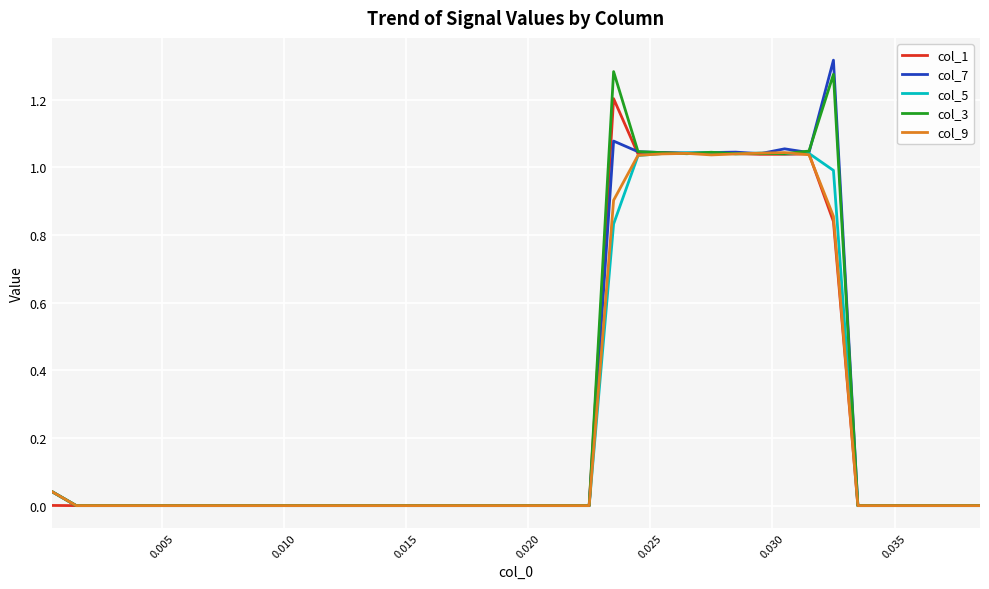

How many lines are shown in the chart?

5